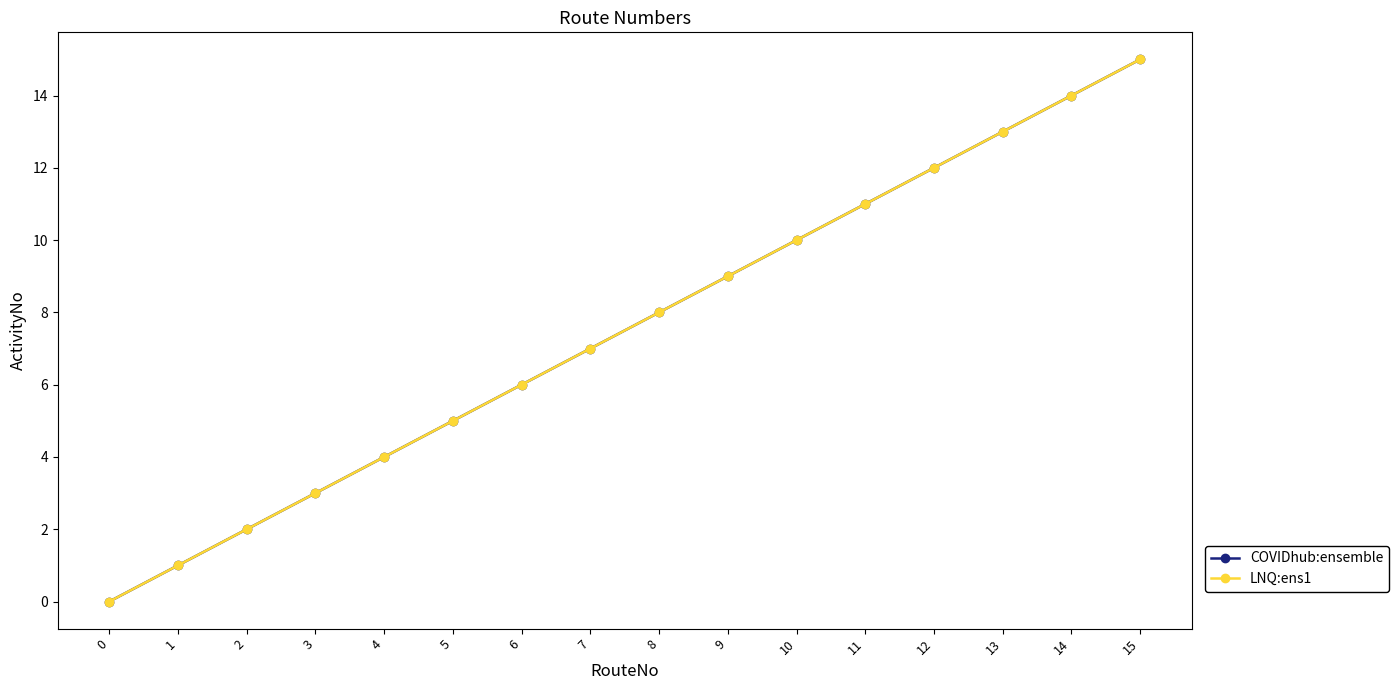

Is this an area chart (filled region under the line)?

No